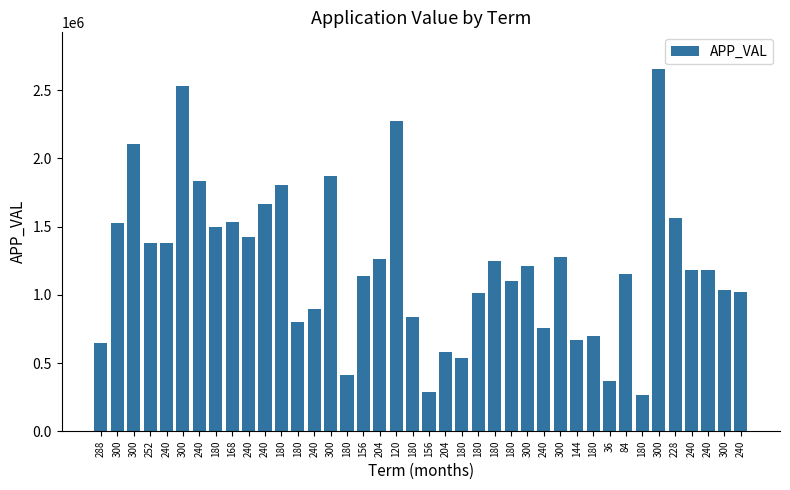

Reading right to left, transcribe all the data shown in this chart.

240=1017071	300=1038634	240=1181453	240=1184754	228=1562837	300=2658141	180=262366	84=1155382	36=368852	180=700000	144=667681	300=1275028	240=754739	300=1207727	180=1099194	180=1246138	180=1013912	180=533657	204=578047	156=285782	180=836870	120=2270575	204=1264271	156=1135885	180=412715	300=1868914	240=895013	180=800000	180=1806723	240=1665635	240=1424691	168=1536036	180=1498871	240=1835147	300=2530547	240=1377255	252=1380794	300=2107995	300=1523379	288=645336